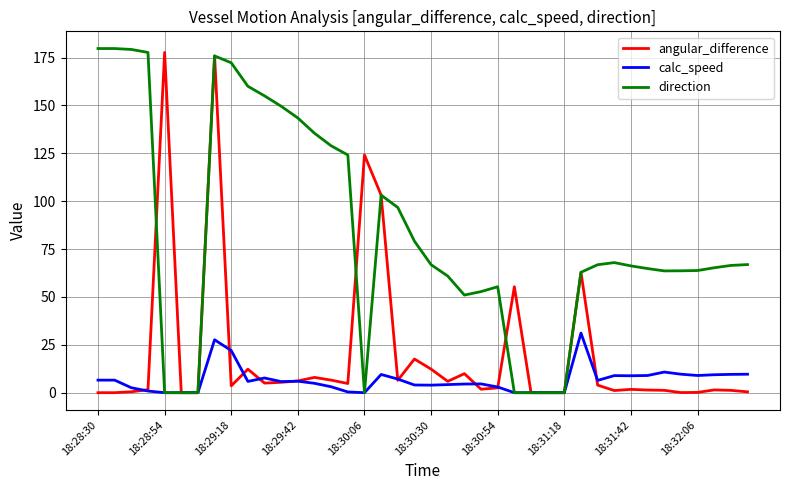

What is the maximum value for calc_speed?

31.1